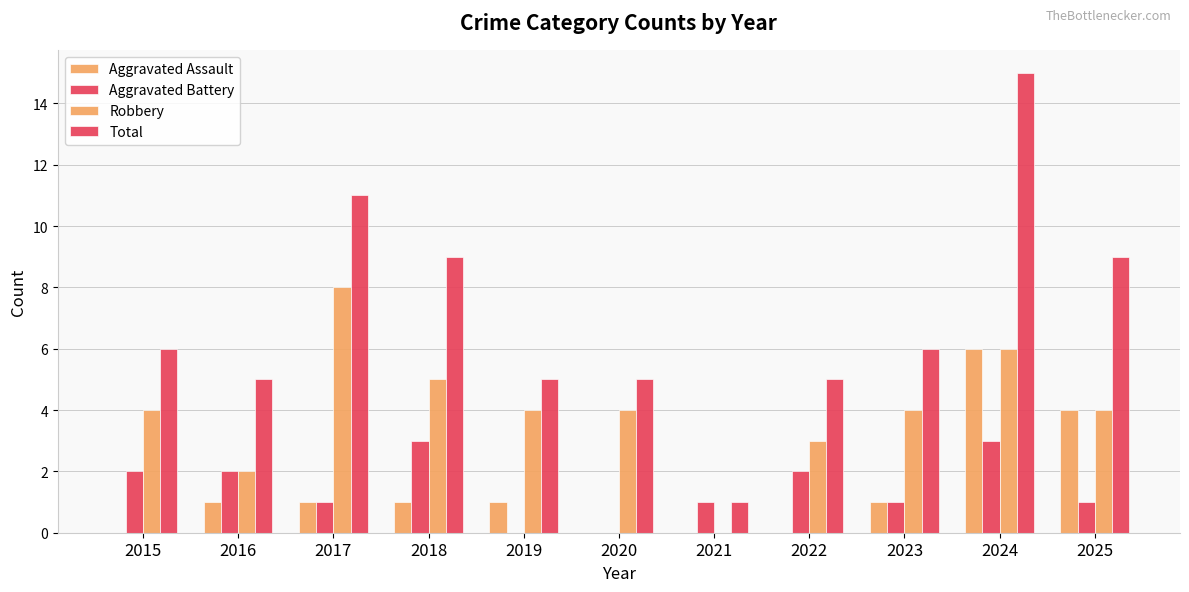

Are the bars grouped side by side (vs. stacked)?

Yes